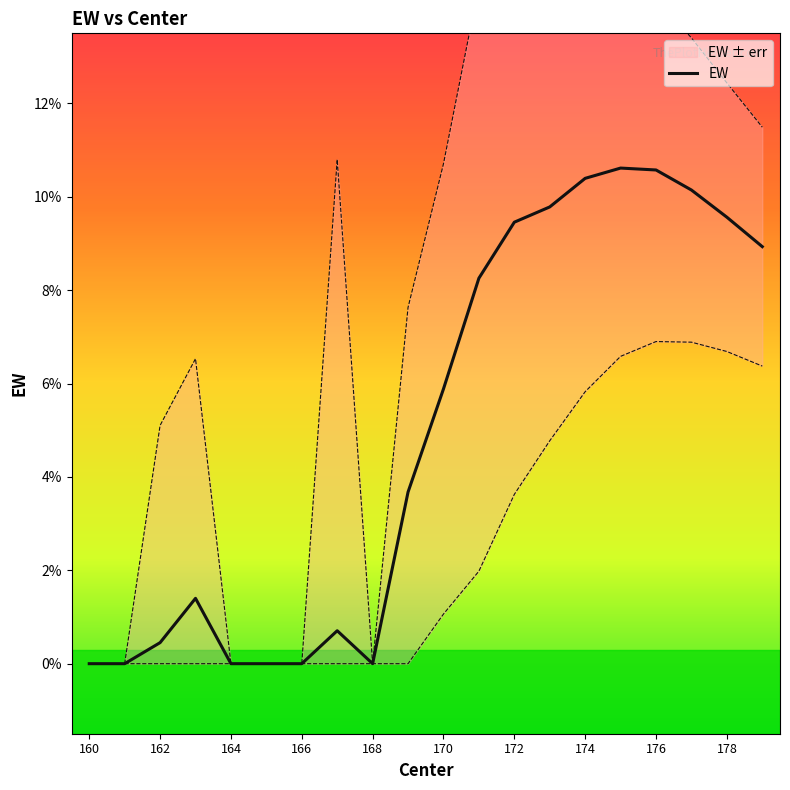

Where does the EW series first go above 5?

170